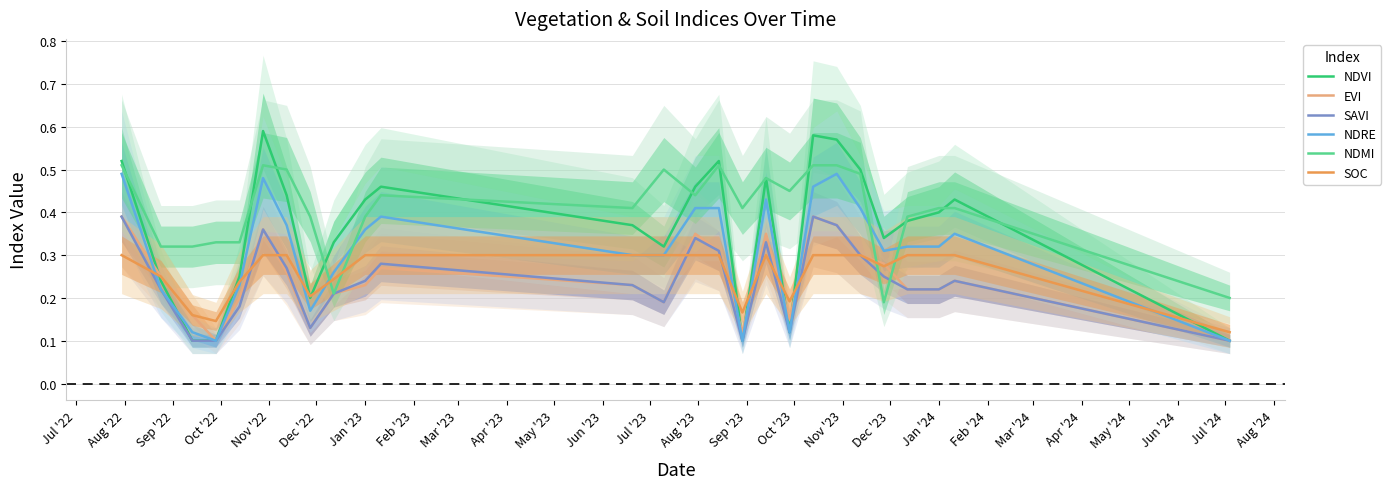

After their last crossing, which series has the higher values: SOC or NDMI?

NDMI